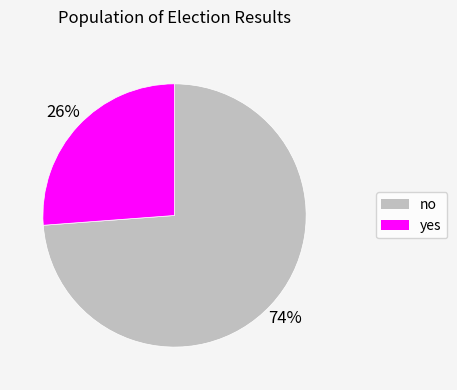

Which slice is the smallest?

yes